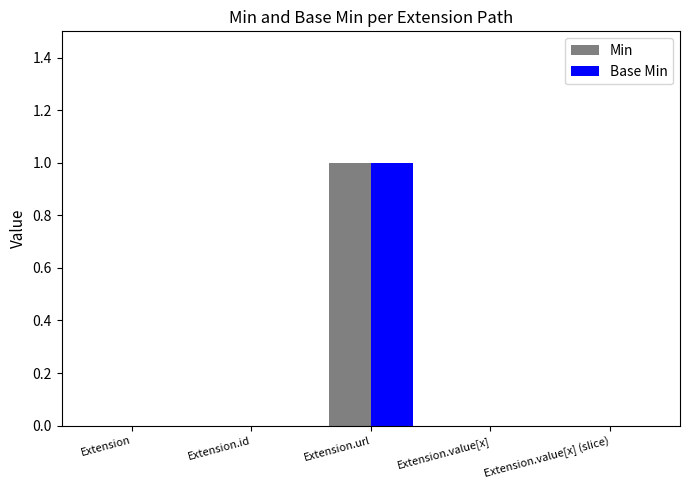

At which category is the sum across all series the highest?

Extension.url